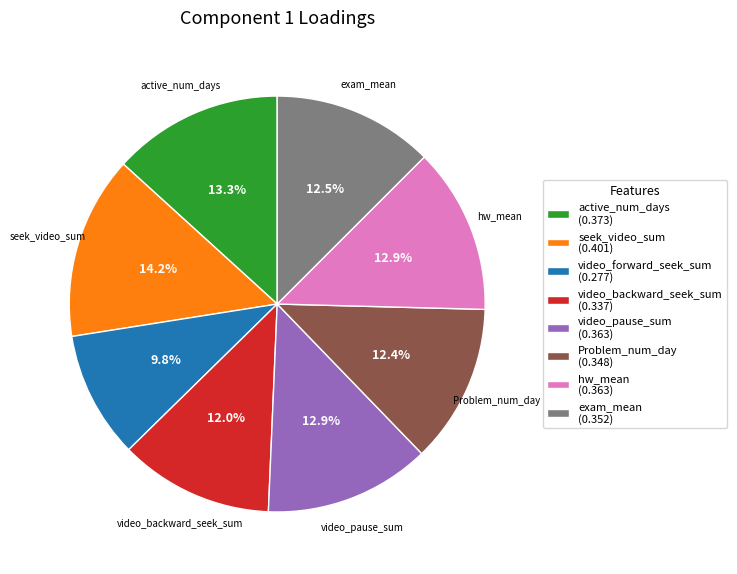

Count the number of slices in the pie.

8